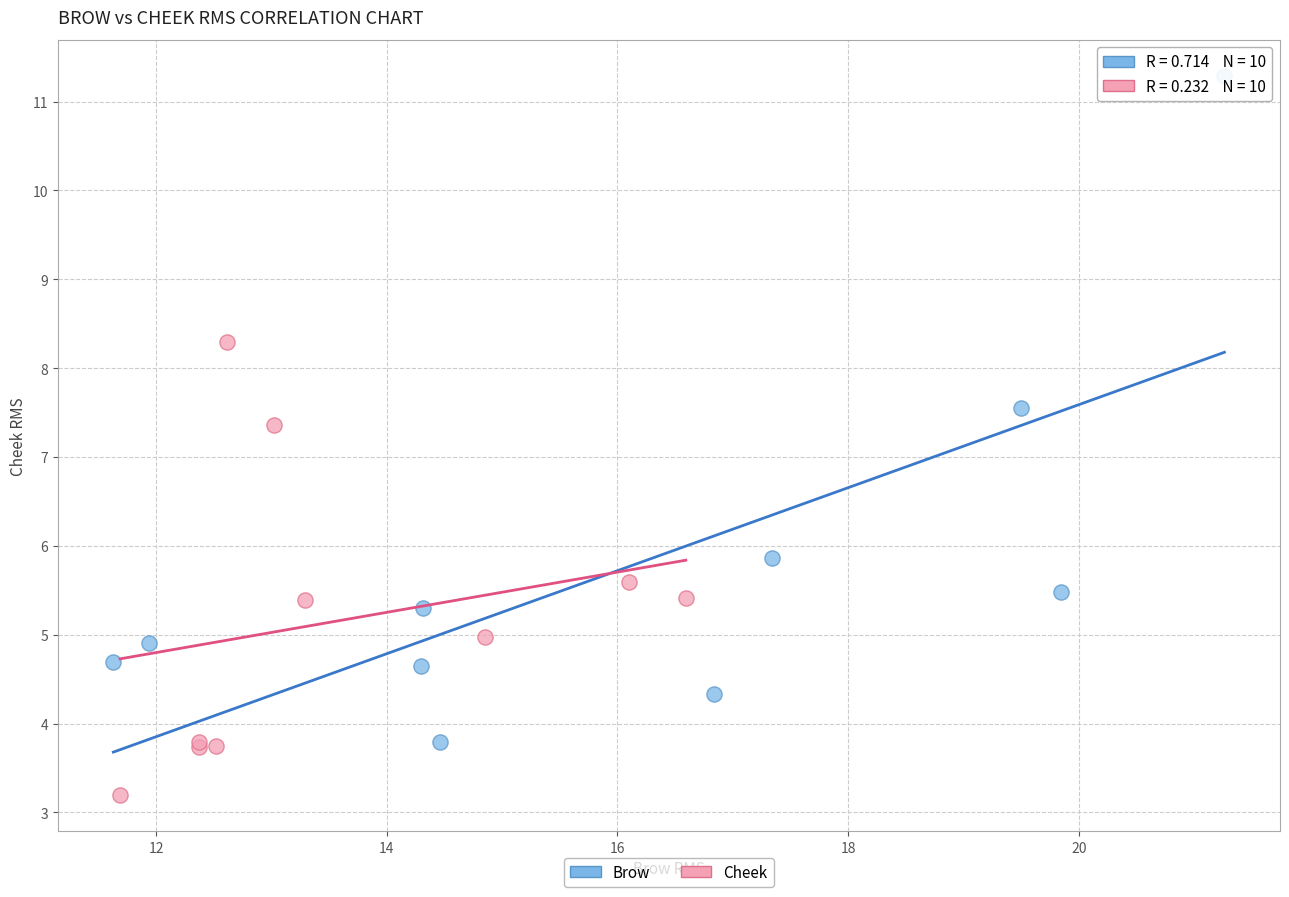

Which series has the largest Y range (max minus min)?

Brow